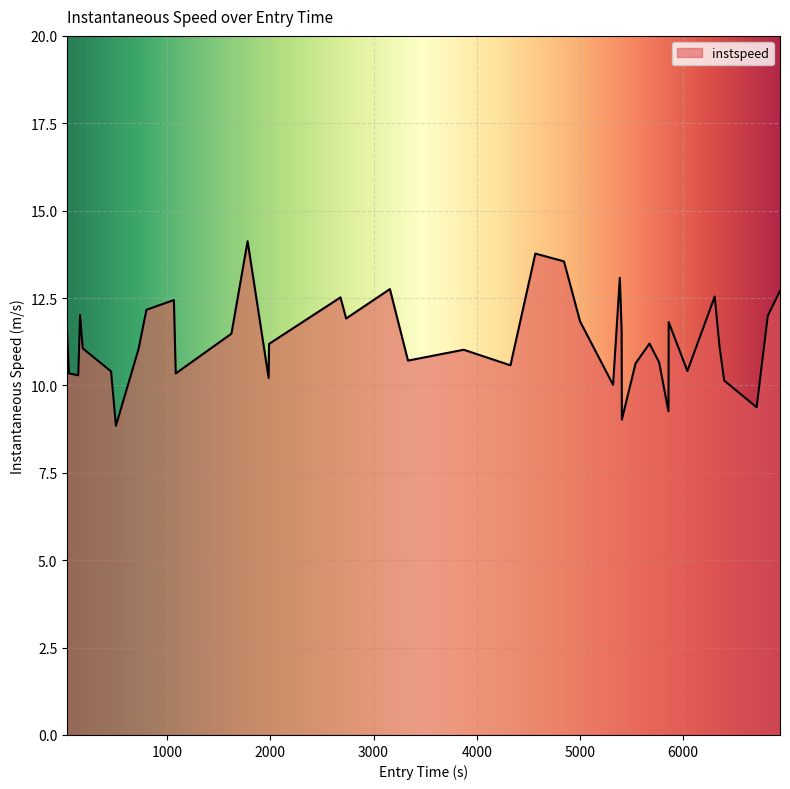

What is the minimum value shown in the chart?

8.8